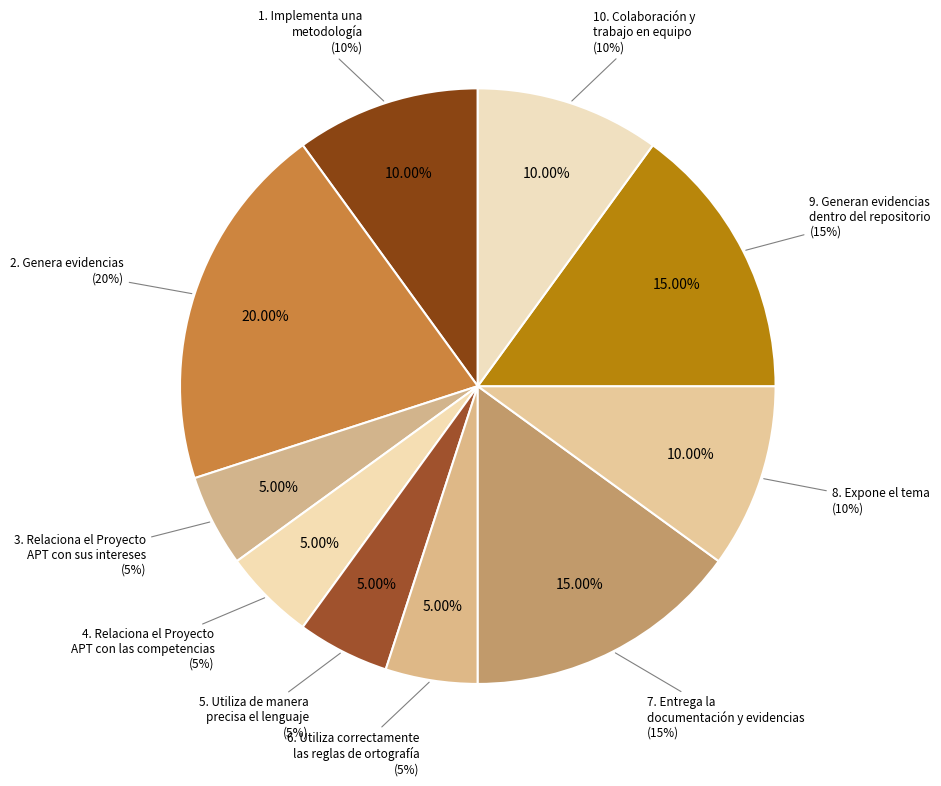

To the nearest percent, what is the combined percentage of 3. Relaciona el Proyecto
APT con sus intereses and 5. Utiliza de manera
precisa el lenguaje?

10%